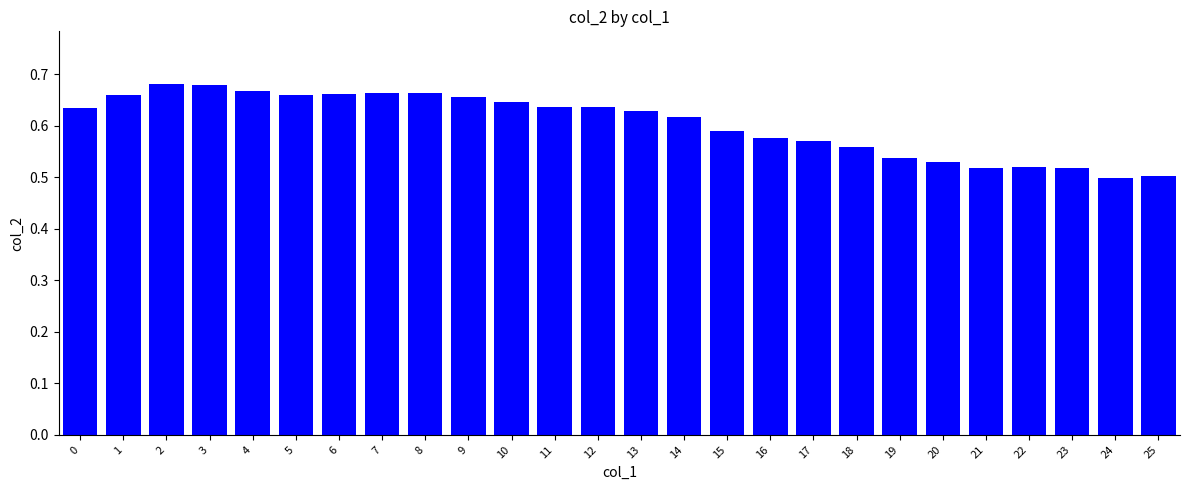

The chart shows a value of 0.2 at 11. True or false?

False